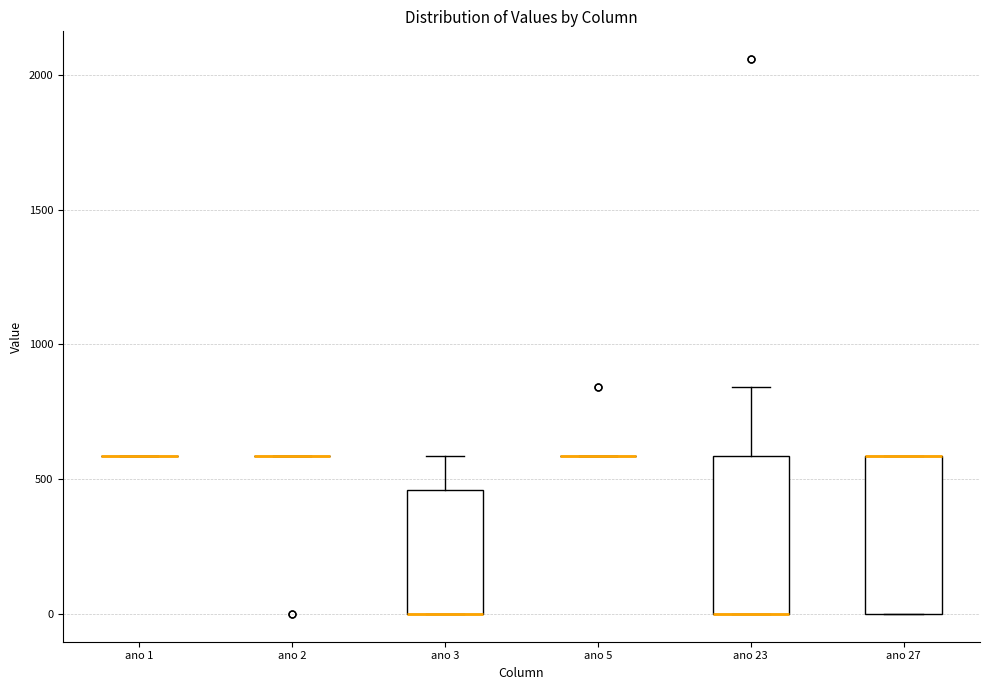

Reading left to right, read every box against the y-axis: the position of its median line, the range the box covers, and the ends of its whiskers. The values are not printed on the chart, so give them approximately, as read against the axis.

ano 1: box collapsed to a line at 600, whiskers 600 to 600
ano 2: box collapsed to a line at 600, whiskers 600 to 600
ano 3: median 0 (drawn on the box's lower edge), box 0 to 450, whiskers 0 to 600
ano 5: box collapsed to a line at 600, whiskers 600 to 600
ano 23: median 0 (drawn on the box's lower edge), box 0 to 600, whiskers 0 to 850
ano 27: median 600 (drawn on the box's upper edge), box 0 to 600, whiskers 0 to 600